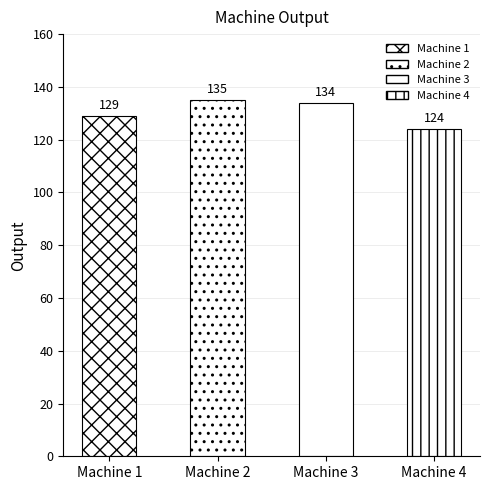

Reading right to left, what are all the values shown in this chart?

124	134	135	129